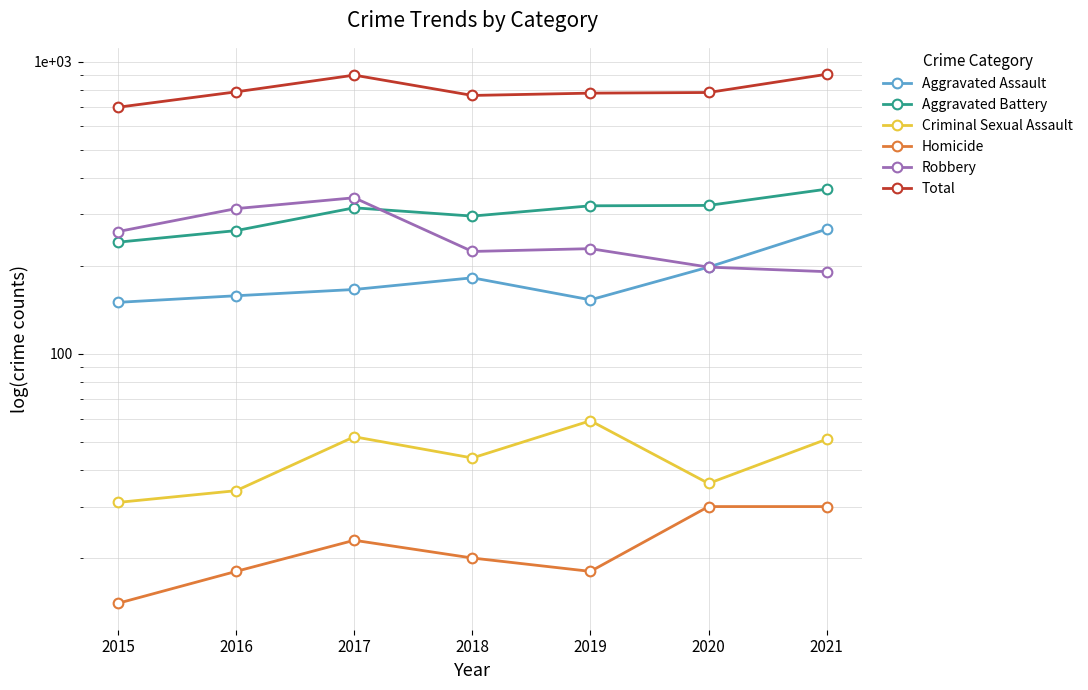

Which has a higher value, 2021 or 2019?

2021